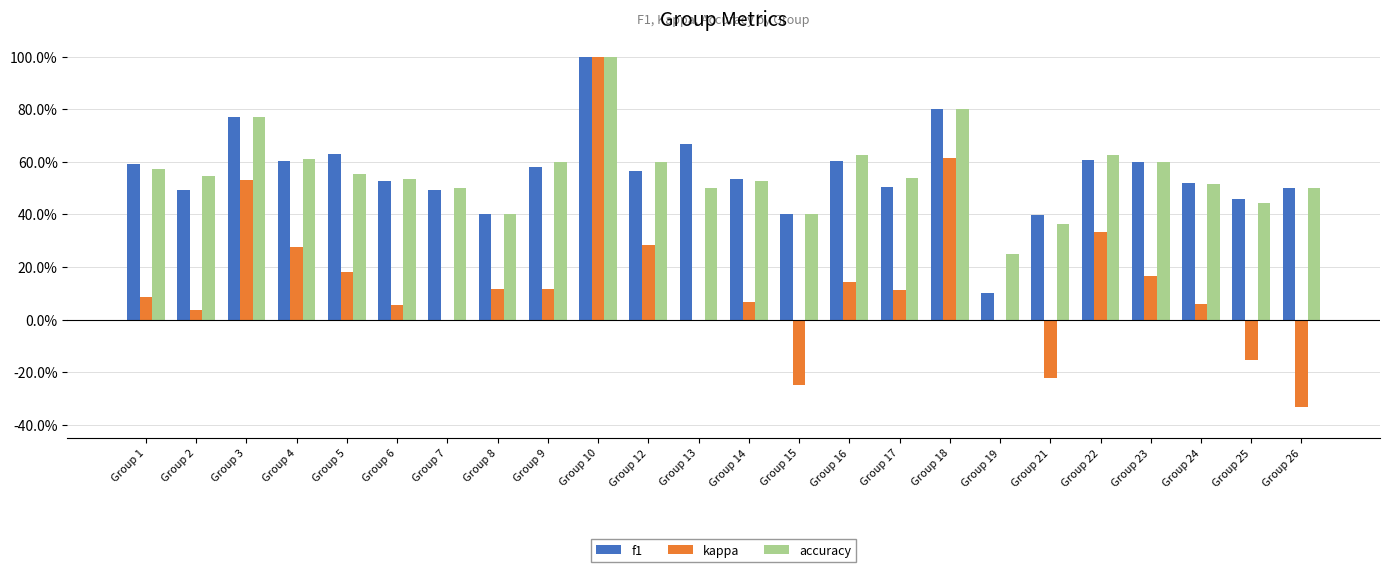

Reading left to right, what are all the values shown in this chart?

f1: 0.6	0.5	0.8	0.6	0.6	0.5	0.5	0.4	0.6	1.0	0.6	0.7	0.5	0.4	0.6	0.5	0.8	0.1	0.4	0.6	0.6	0.5	0.5	0.5
kappa: 0.1	0.0	0.5	0.3	0.2	0.1	0.0	0.1	0.1	1.0	0.3	0.0	0.1	-0.2	0.1	0.1	0.6	0.0	-0.2	0.3	0.2	0.1	-0.2	-0.3
accuracy: 0.6	0.5	0.8	0.6	0.6	0.5	0.5	0.4	0.6	1.0	0.6	0.5	0.5	0.4	0.6	0.5	0.8	0.2	0.4	0.6	0.6	0.5	0.4	0.5